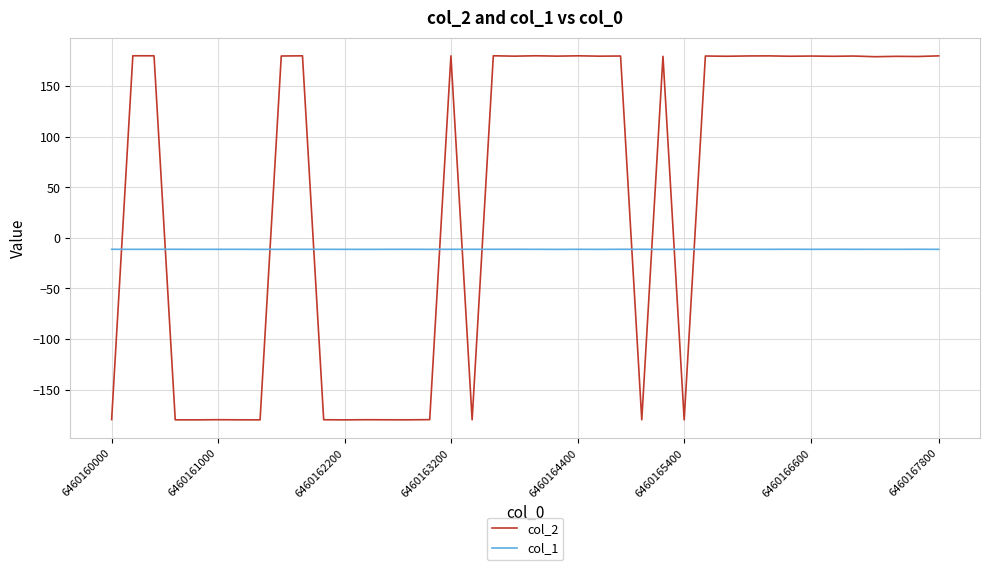

What is the minimum value shown in the chart?

-180.0